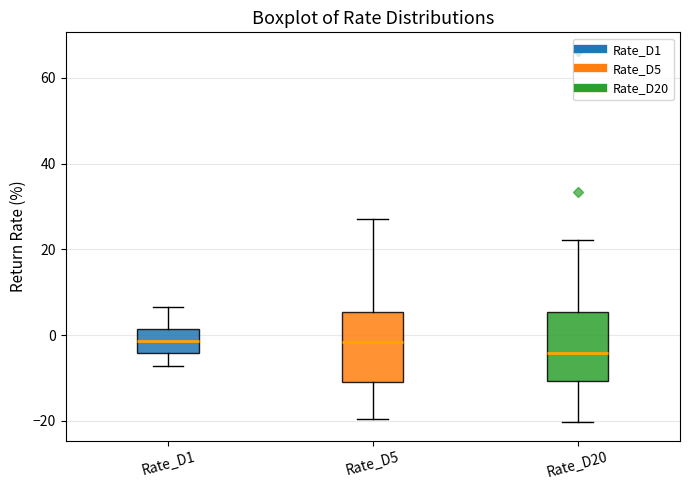

Reading left to right, read every box against the y-axis: the position of its median line, the range the box covers, and the ends of its whiskers. The values are not printed on the chart, so give them approximately, as read against the axis.

Rate_D1: median -2, box -4 to 2, whiskers -8 to 6
Rate_D5: median -2, box -10 to 6, whiskers -20 to 28
Rate_D20: median -4, box -10 to 6, whiskers -20 to 22